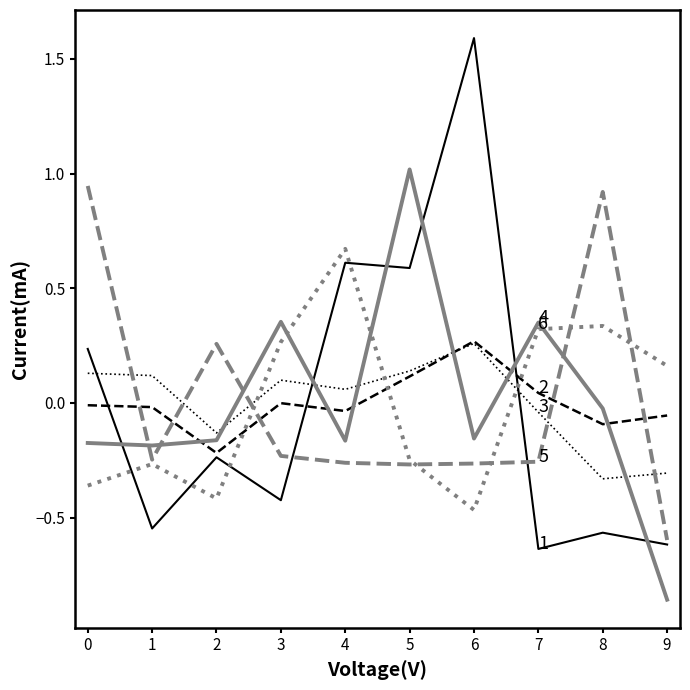

Which label corresponds to the smallest value in the chart?

9